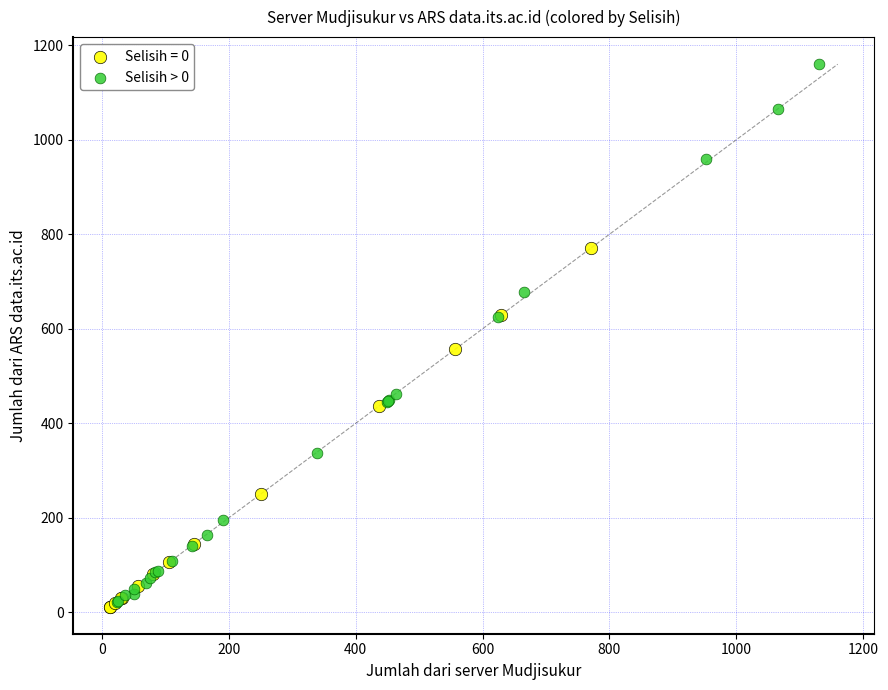

Which series contains the highest Y value?

Selisih > 0